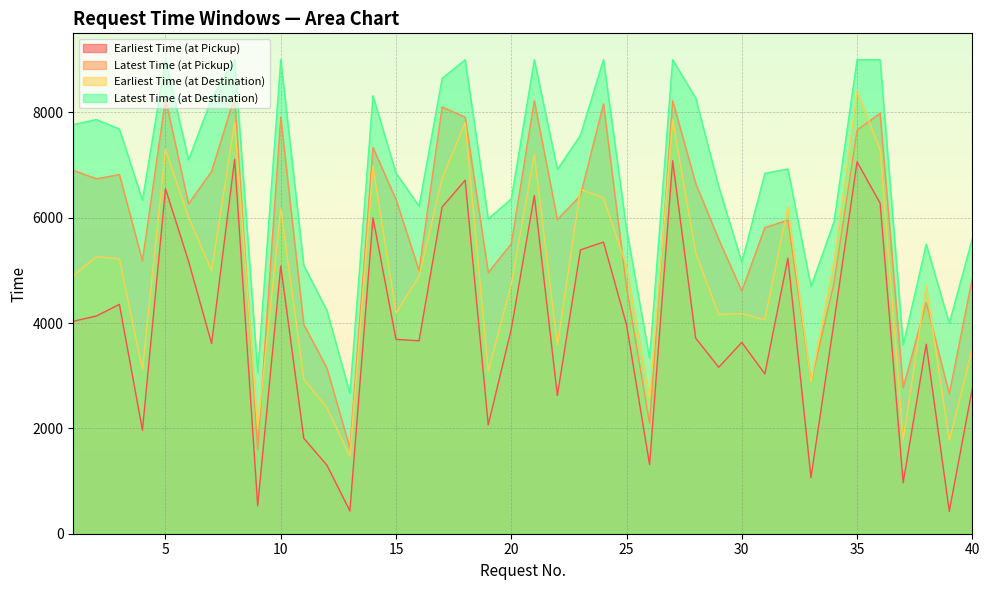

What is the difference between the maximum and minimum values in the Latest Time (at Destination) series?

6336